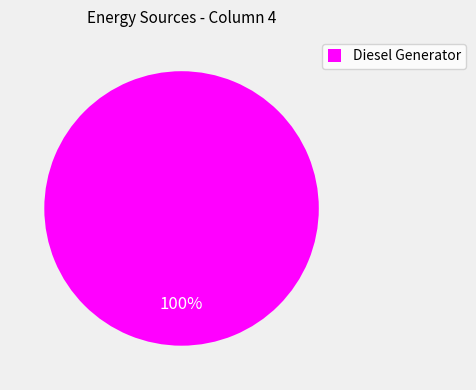

To the nearest percent, what percentage of the pie is Diesel Generator?

100%